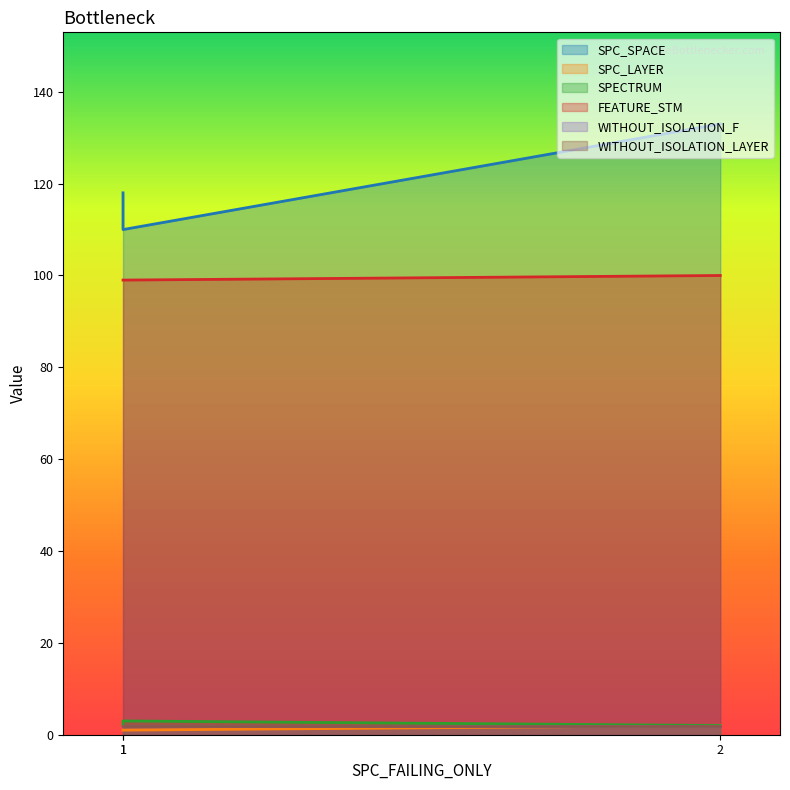

What is the value of the SPECTRUM point at the 2nd from the left?

2